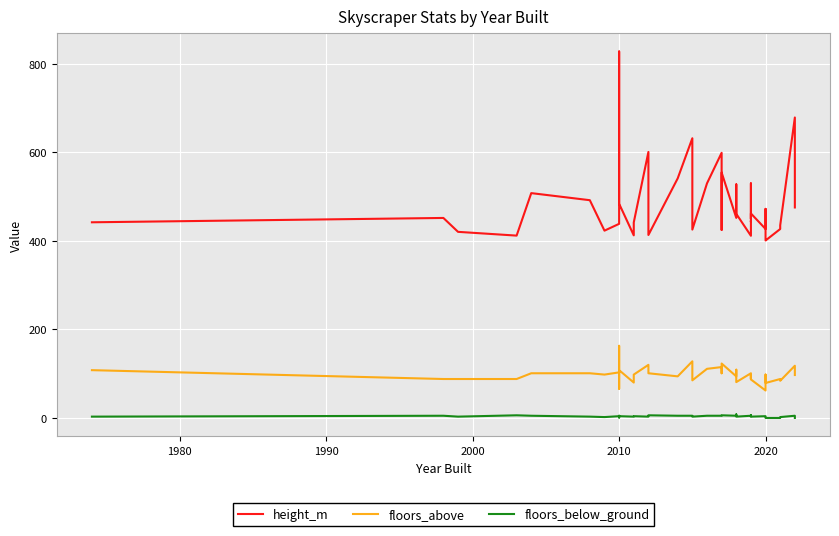

What is the difference between the maximum and minimum values in the height_m series?

427.0